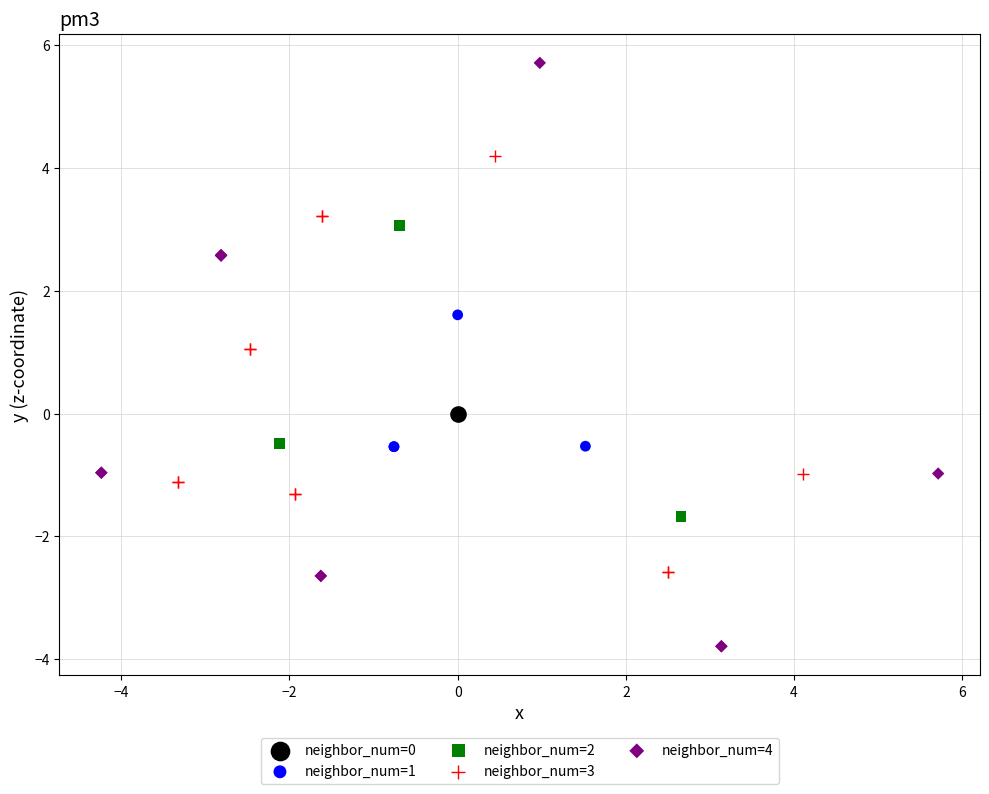

Which series reaches the maximum Y coordinate?

neighbor_num=4